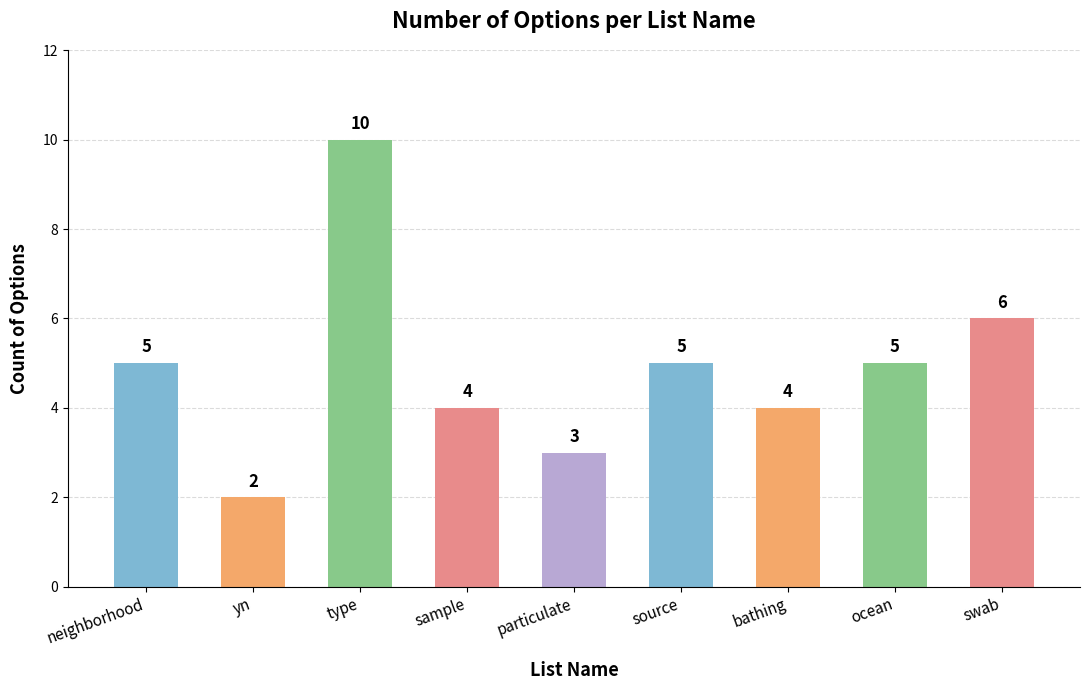

How many distinct data groups are displayed?

1